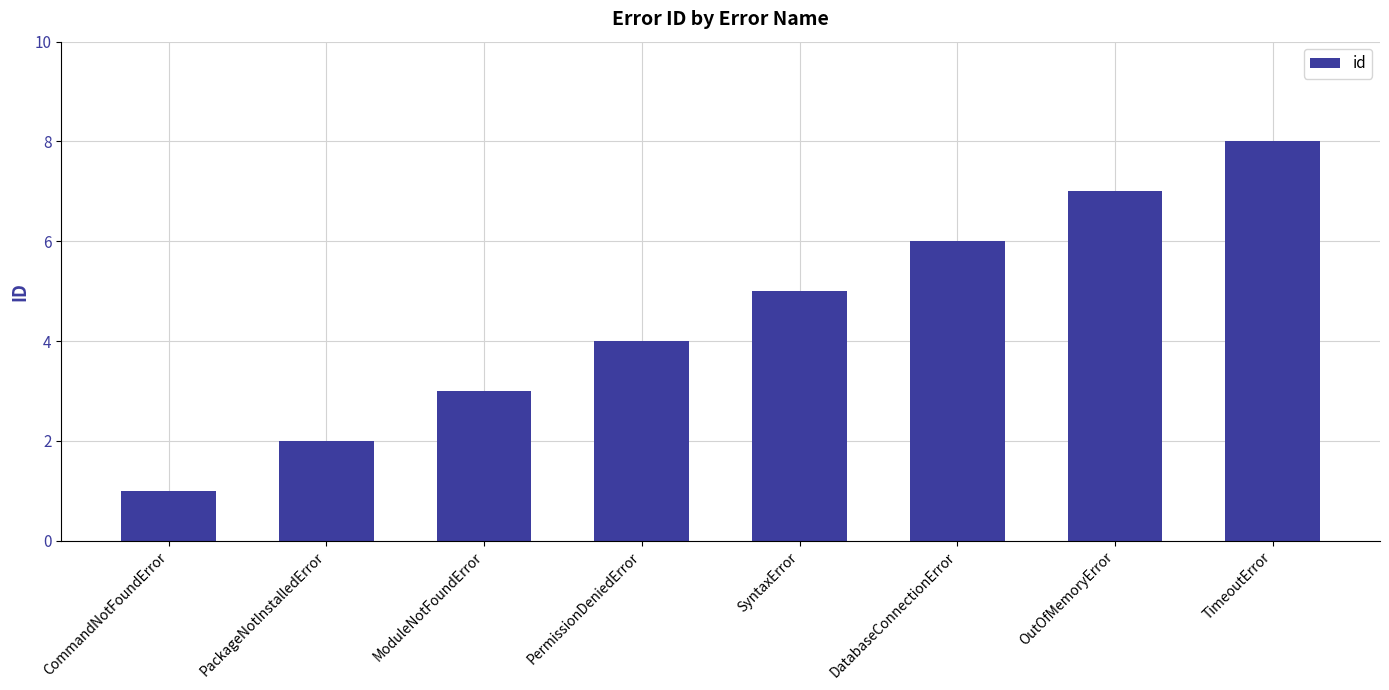

Reading left to right, list all the values displayed in this chart.

1	2	3	4	5	6	7	8